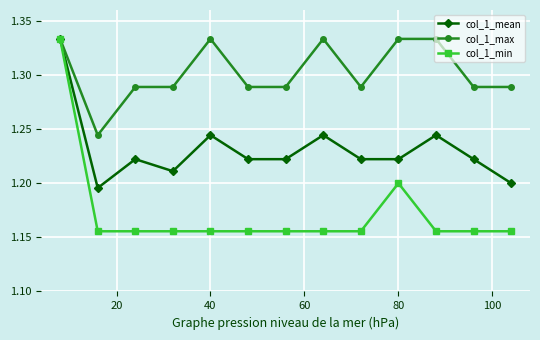

Which series has the widest spread of values?

col_1_min